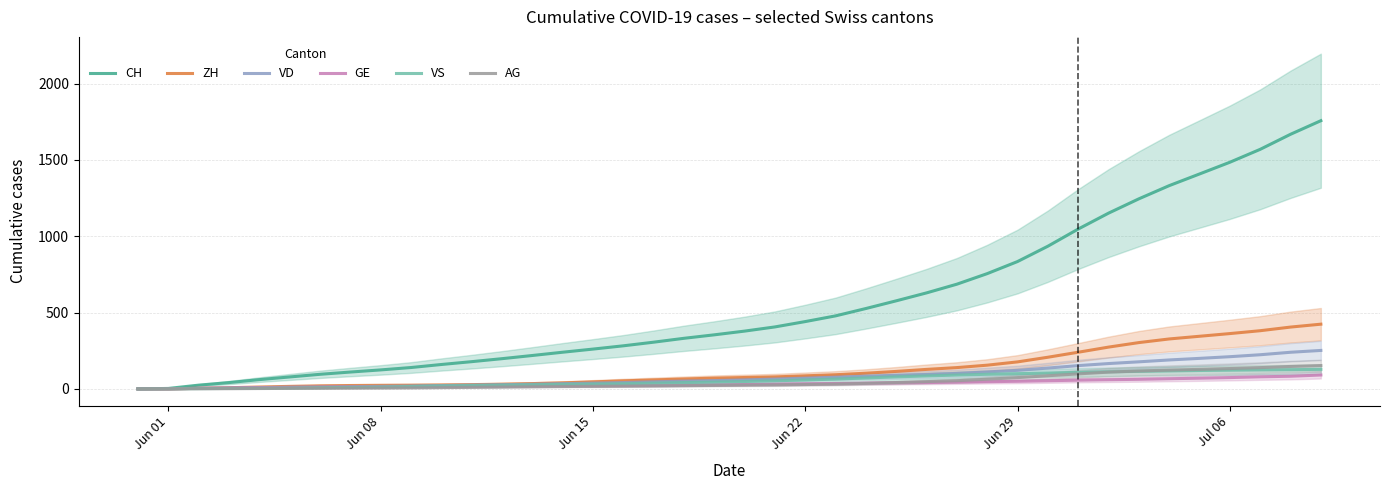

What is the highest value of the ZH series?

424.0